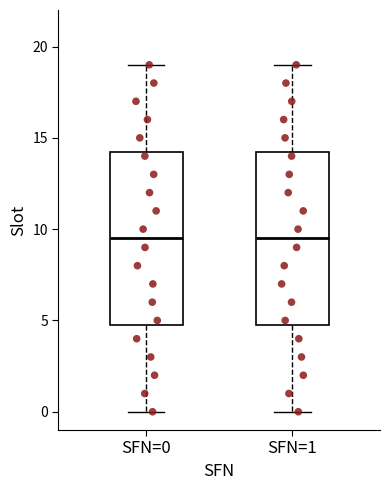

Reading left to right, read every box against the y-axis: the position of its median line, the range the box covers, and the ends of its whiskers. The values are not printed on the chart, so give them approximately, as read against the axis.

SFN=0: median 9.5, box 5.0 to 14.5, whiskers 0.0 to 19.0
SFN=1: median 9.5, box 5.0 to 14.5, whiskers 0.0 to 19.0